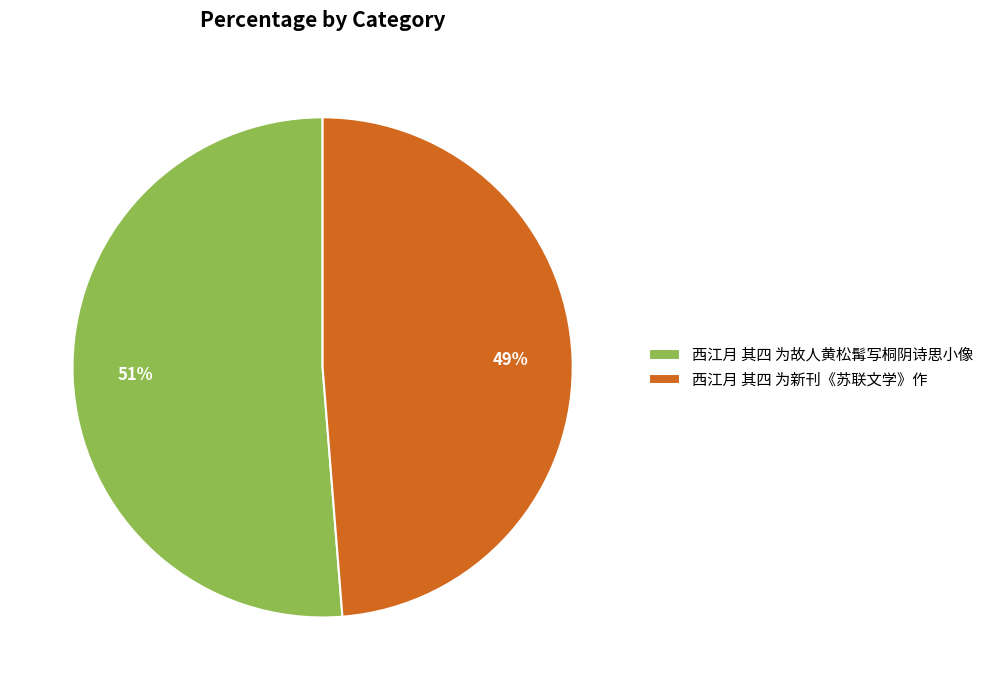

Which slice is the largest?

西江月 其四 为故人黄松髯写桐阴诗思小像